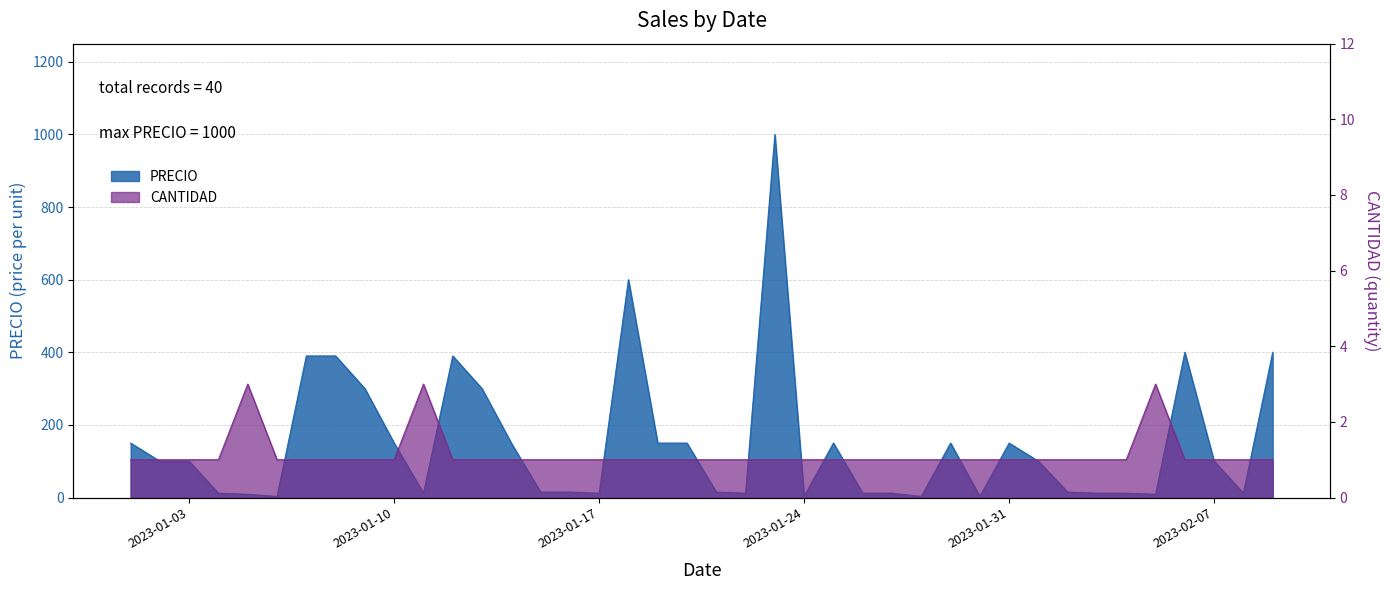

What value does the CANTIDAD series have at 2023-02-02?

1